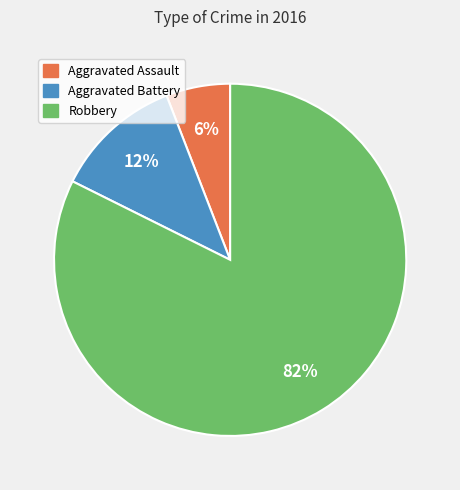

To the nearest percent, what is the average slice percentage?

33%